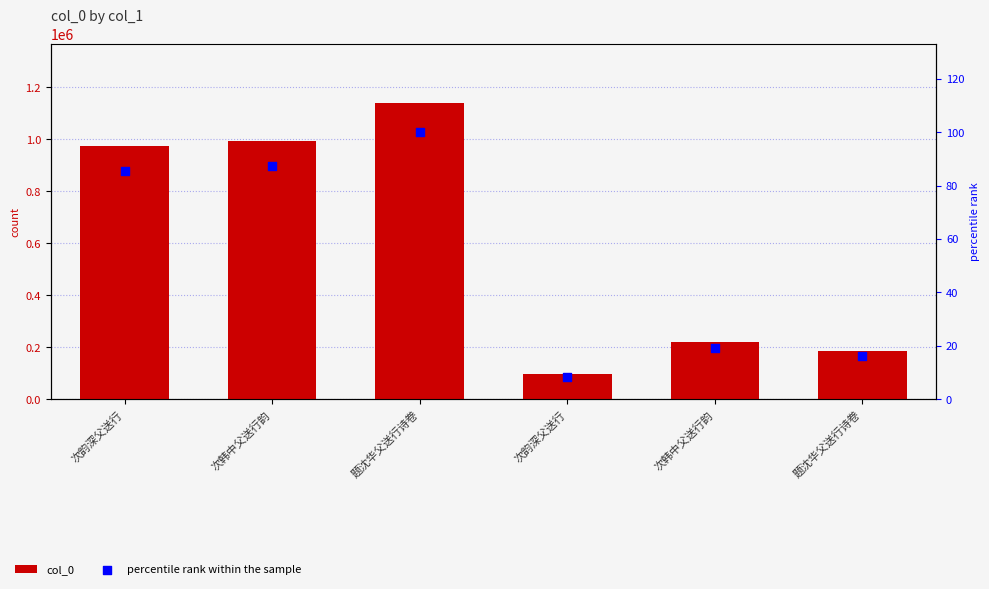

Which series reaches the minimum Y coordinate?

percentile rank within the sample